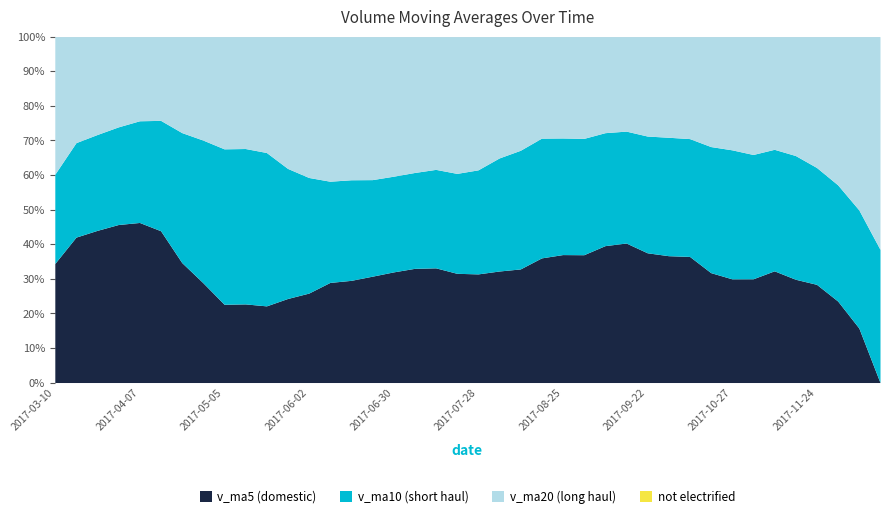

At which category does the chart reach its peak across all series?

2017-04-07